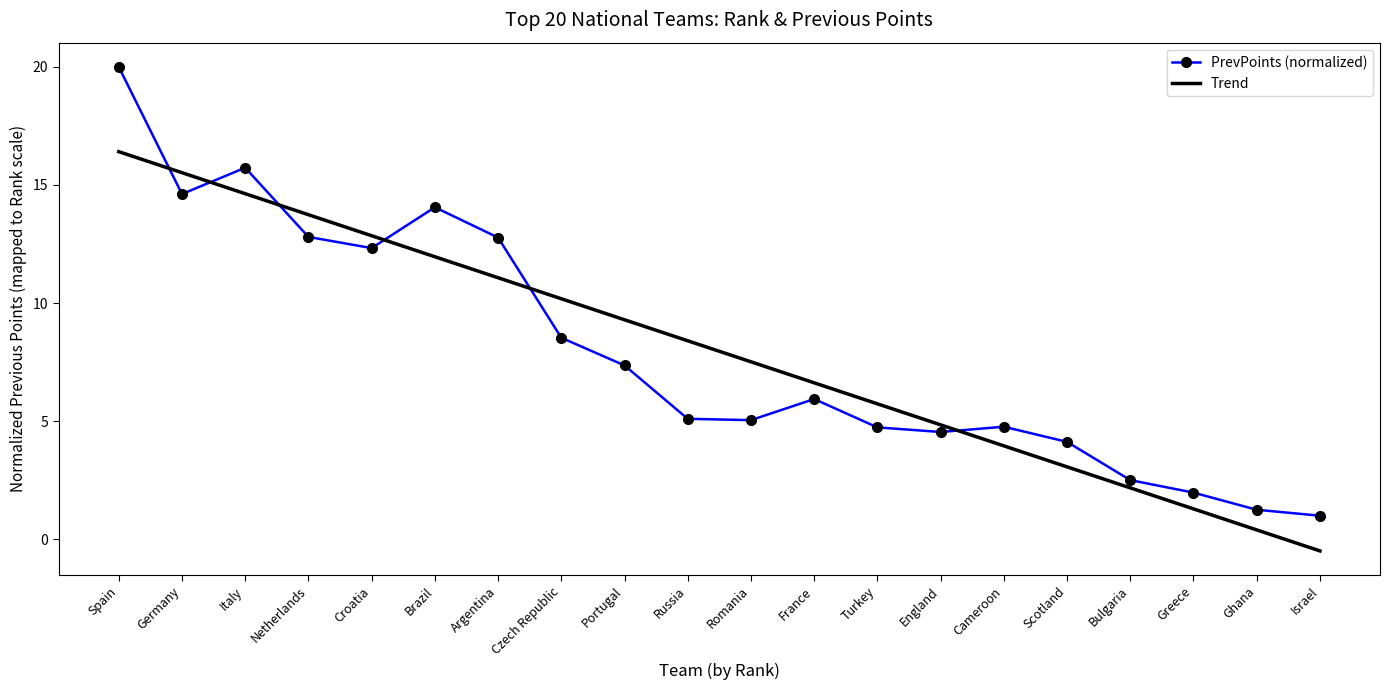

After their last crossing, which series has the higher values: Trend or PrevPoints (normalized)?

PrevPoints (normalized)